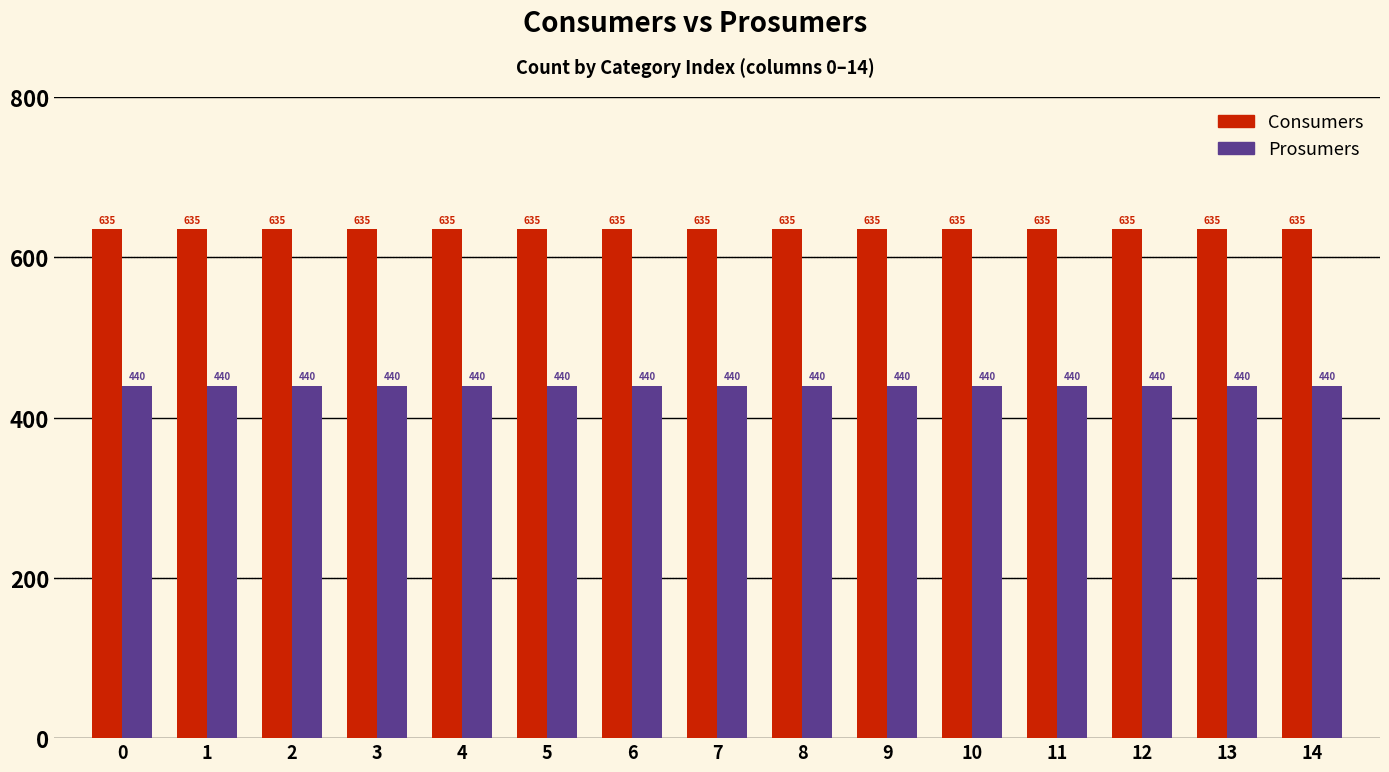

Which series has the largest total across all categories?

Consumers